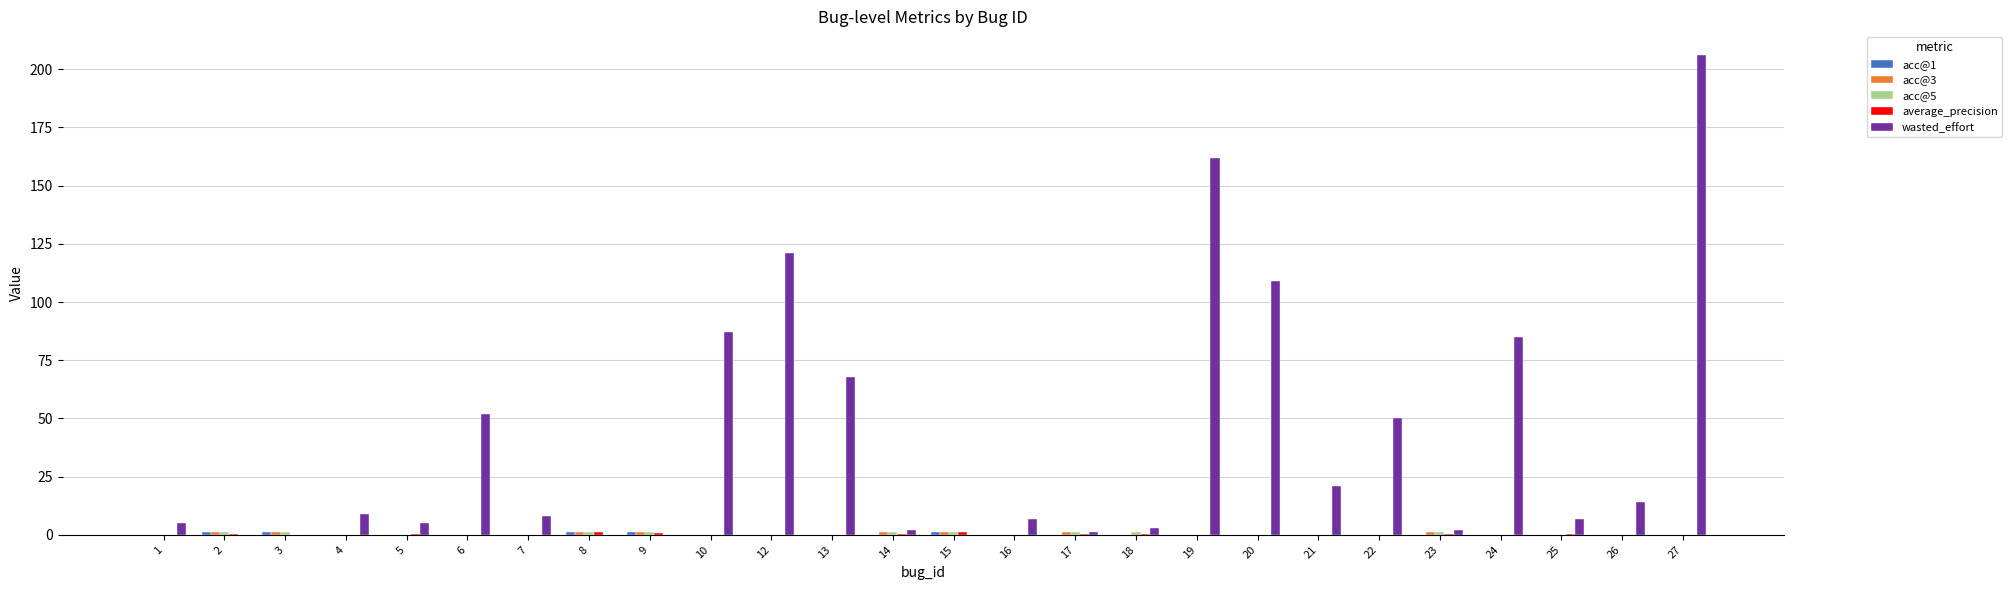

Count the number of categories in the chart.

26